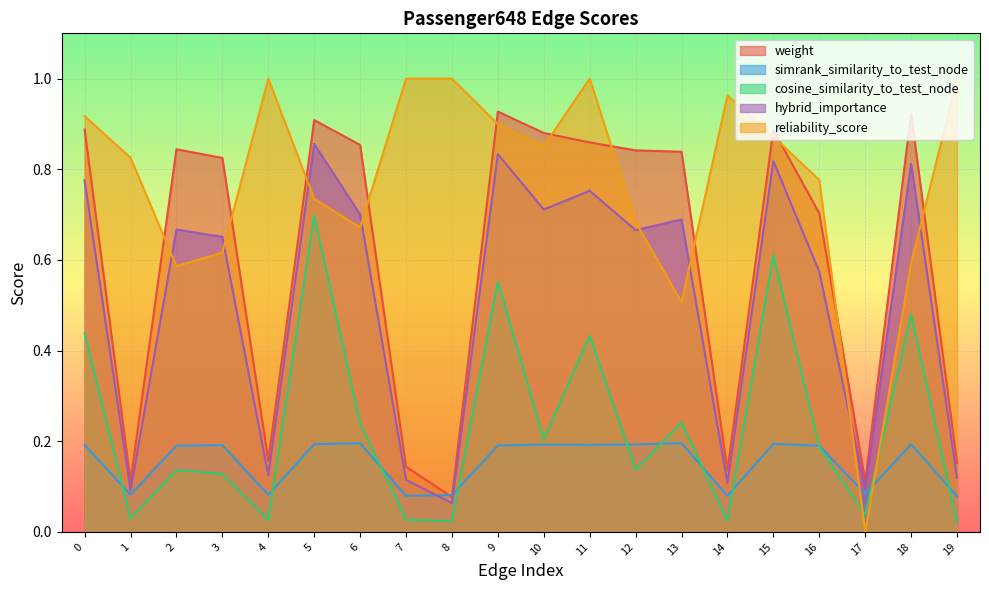

True or false: reliability_score has more than 0 points higher than both neighbors.

True